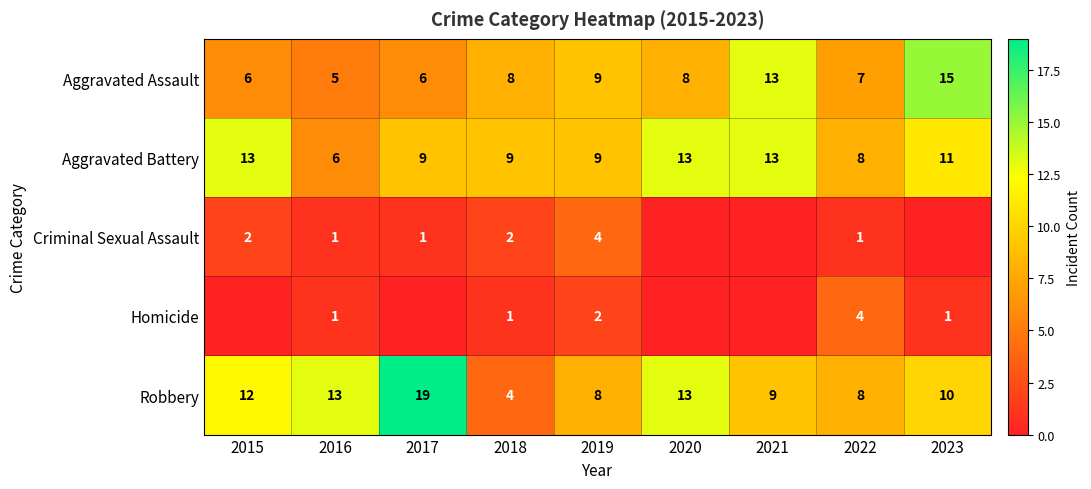

What is the lowest value of the Aggravated Assault series?

5